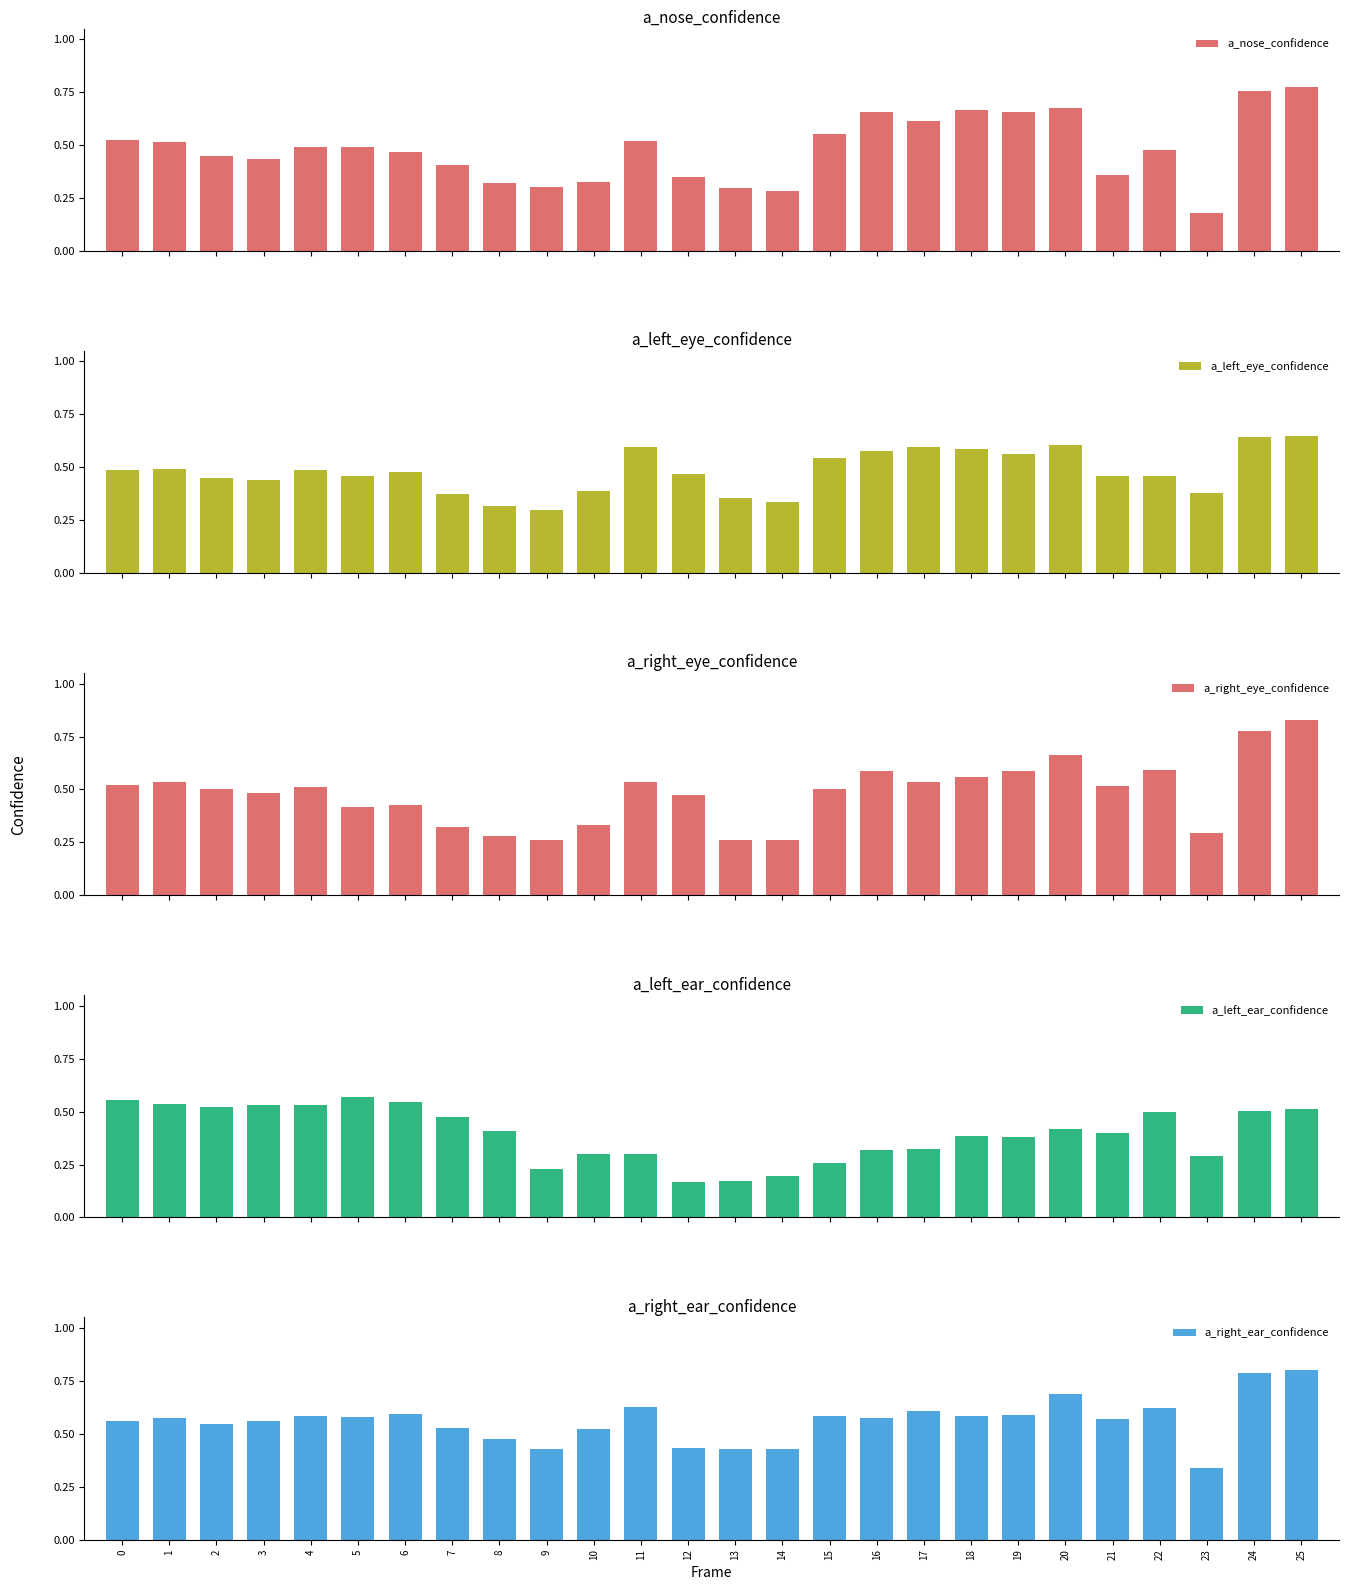

What is the maximum value shown in the chart?

0.8